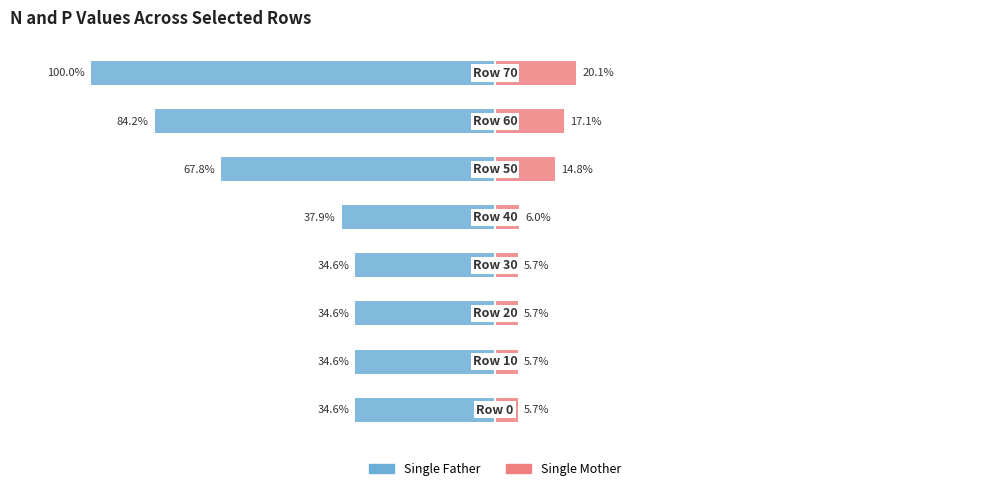

What is the difference between the maximum and minimum values in the Single Father series?

65.4